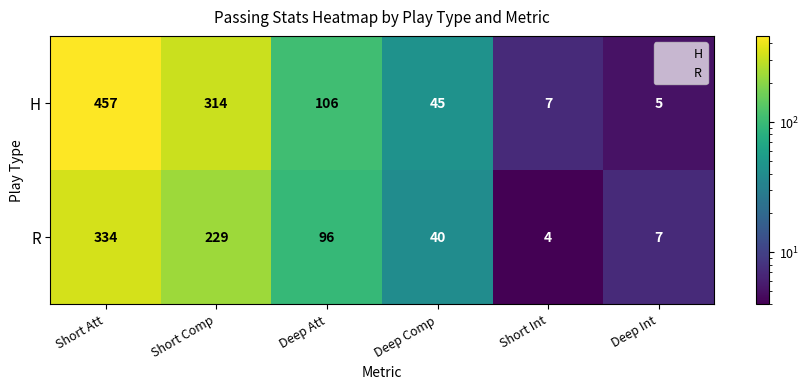

Reading left to right, what are all the values shown in this chart?

H: Short Att=457	Short Comp=314	Deep Att=106	Deep Comp=45	Short Int=7	Deep Int=5
R: Short Att=334	Short Comp=229	Deep Att=96	Deep Comp=40	Short Int=4	Deep Int=7